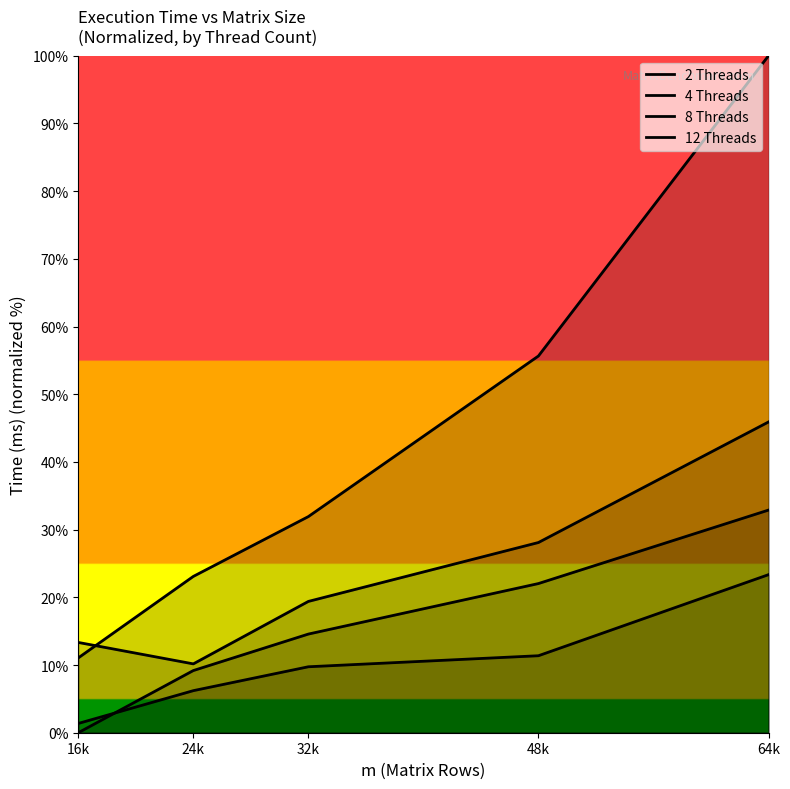

What is the difference between the maximum and minimum values in the 4 Threads series?

35.7